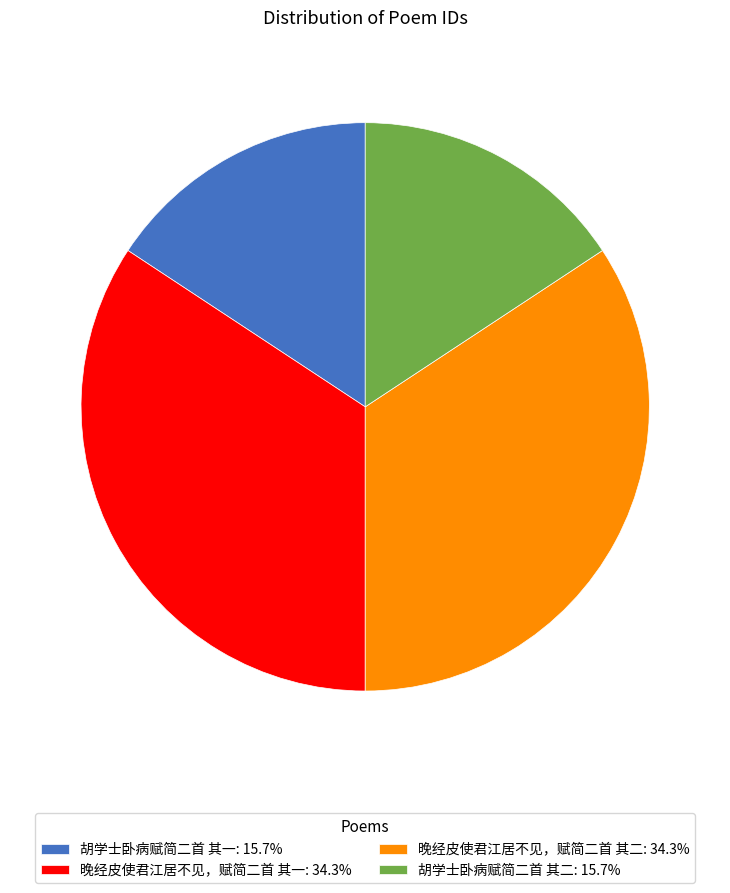

Do 胡学士卧病赋简二首 其二: 15.7% and 胡学士卧病赋简二首 其一: 15.7% together represent more than half of the pie?

No